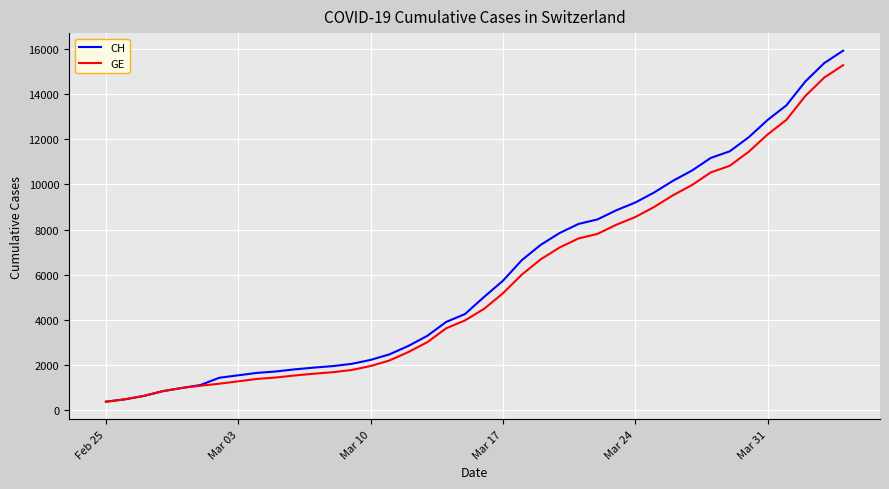

Which series has the widest spread of values?

CH